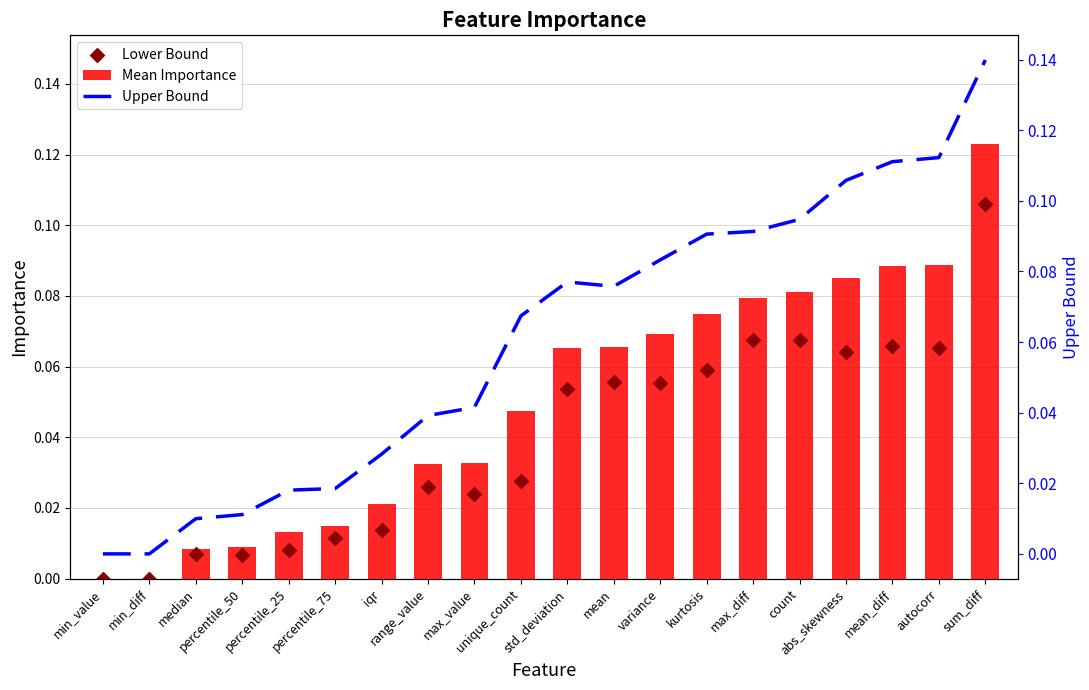

At how many categories does at least one series exceed 0?

18